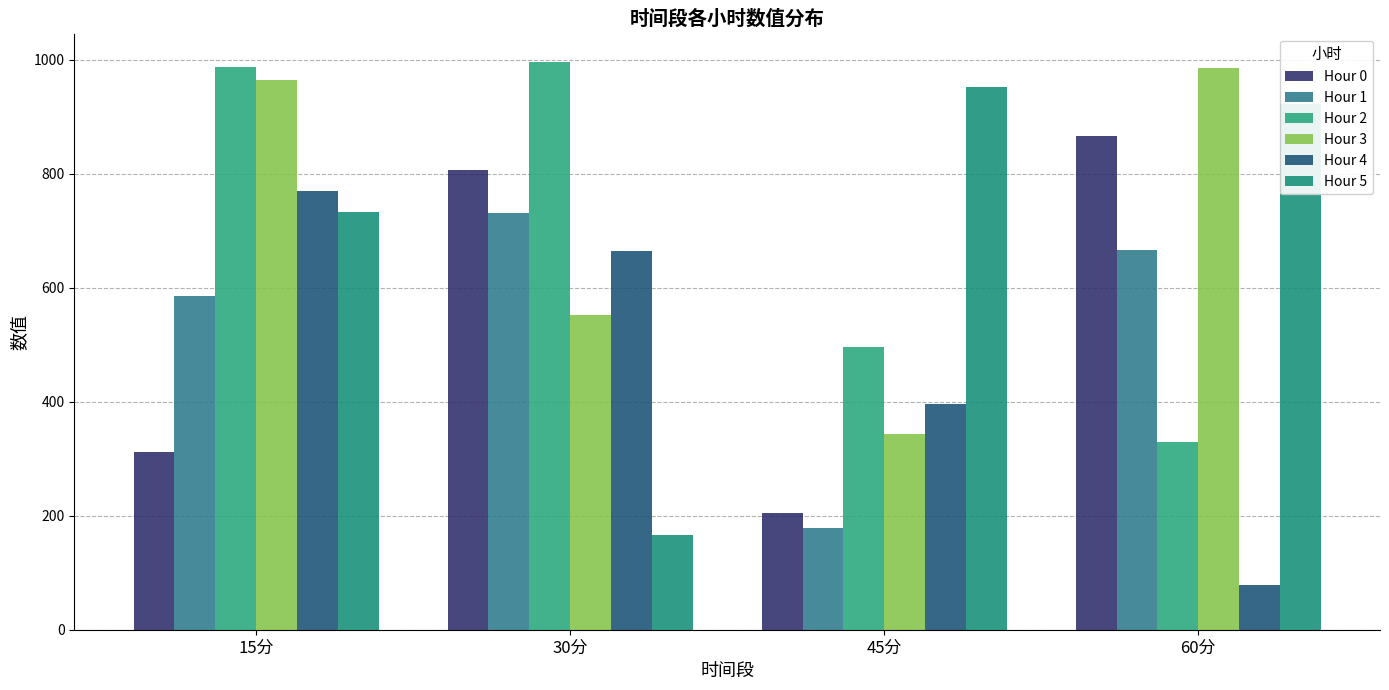

The value of Hour 5 at 30分 is 85.1. True or false?

False